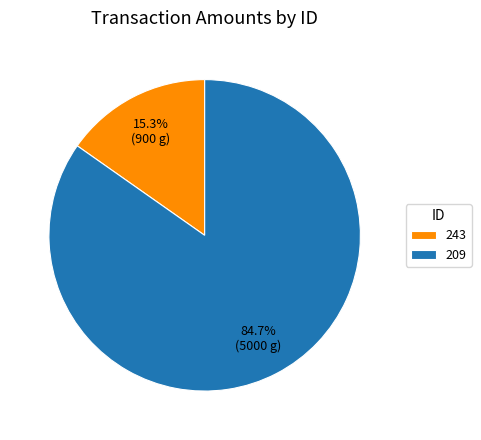

How many slices are in this pie chart?

2